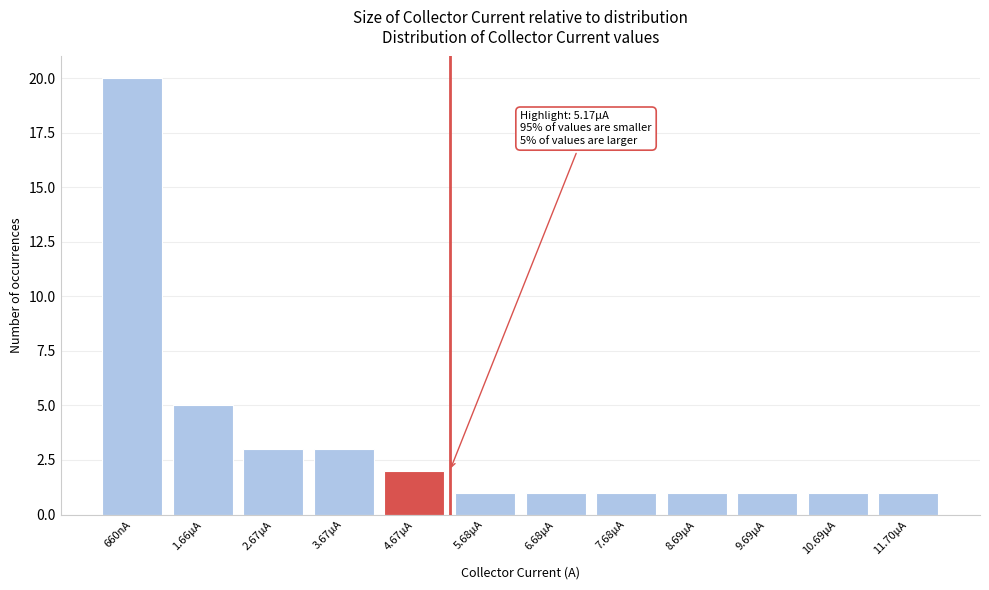

Reading left to right, what are all the values shown in this chart?

660nA=20	1.66µA=5	2.67µA=3	3.67µA=3	4.67µA=2	5.68µA=1	6.68µA=1	7.68µA=1	8.69µA=1	9.69µA=1	10.69µA=1	11.70µA=1